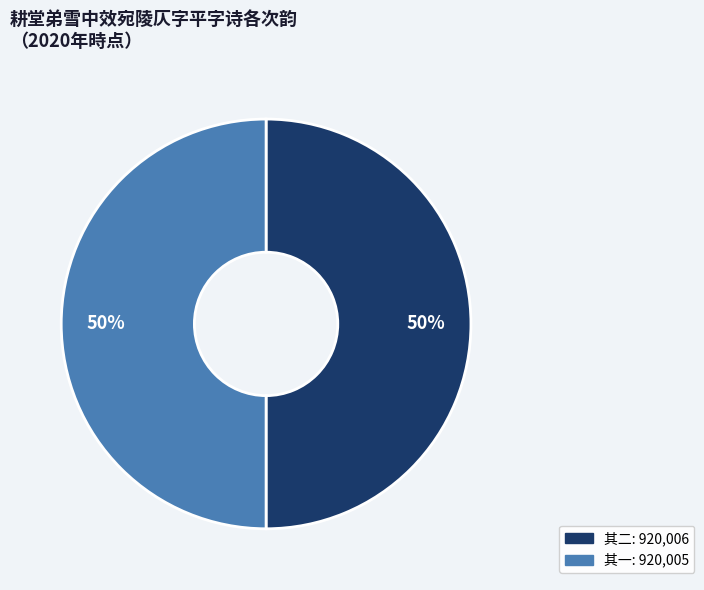

To the nearest percent, what is the average slice percentage?

50%